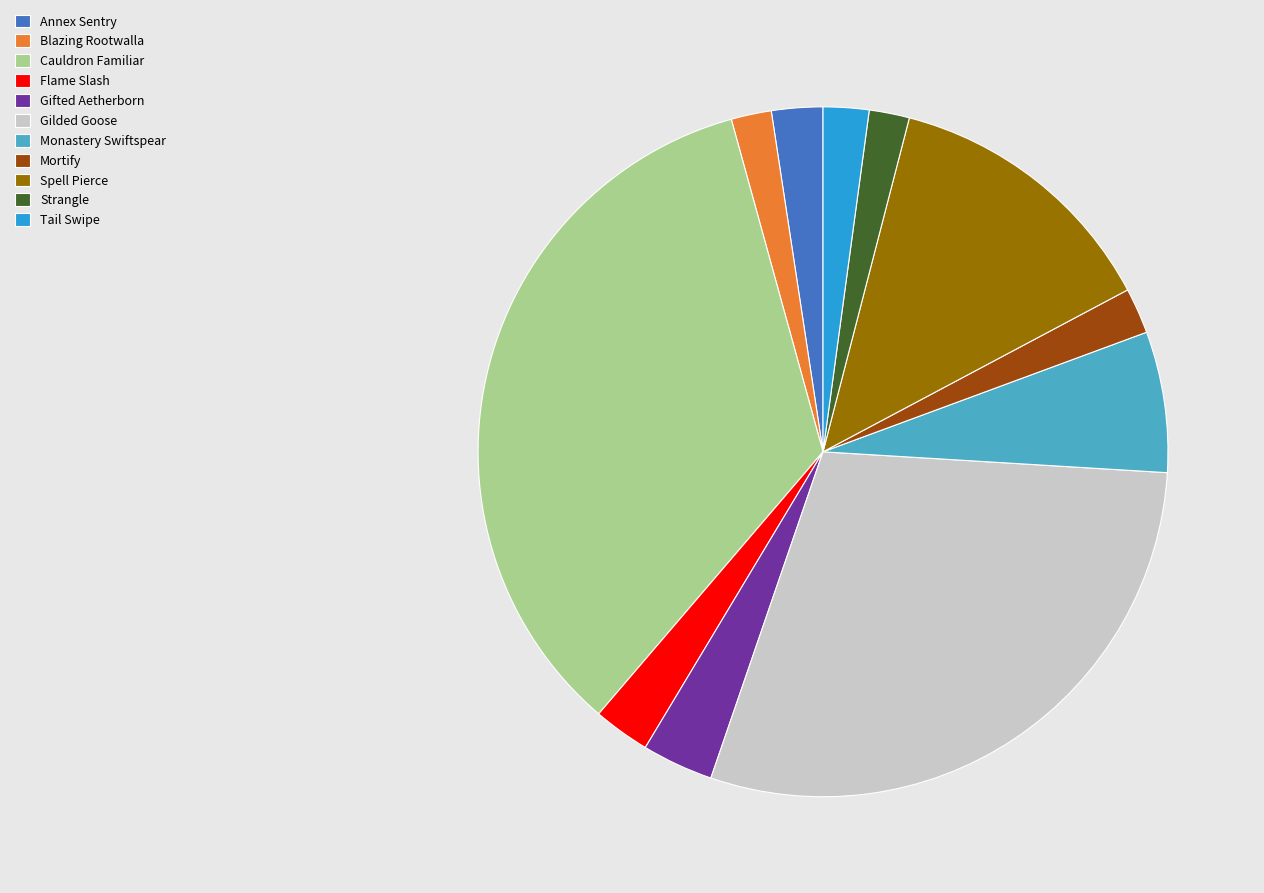

Does any single category account for the majority?

No